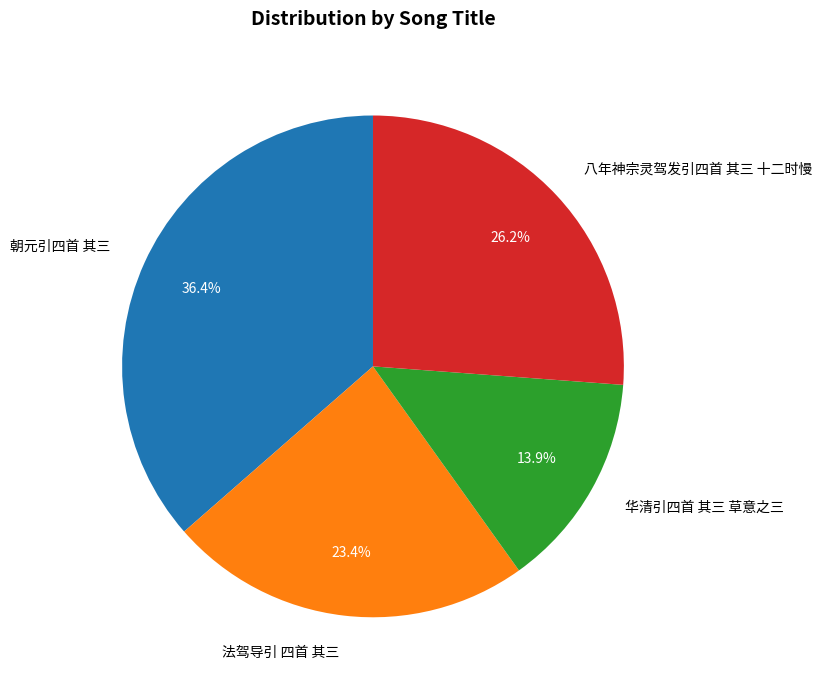

Approximately how many times larger is the value at 八年神宗灵驾发引四首 其三 十二时慢 compared to 华清引四首 其三 草意之三?

1.9